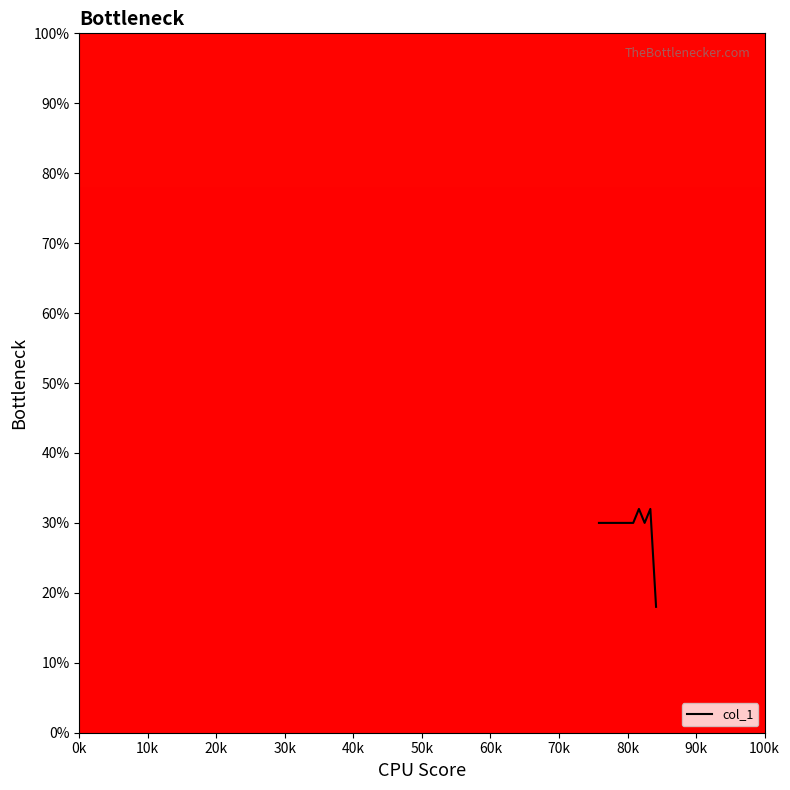

Reading left to right, transcribe all the data shown in this chart.

30	30	30	30	30	30	30	32	30	32	18